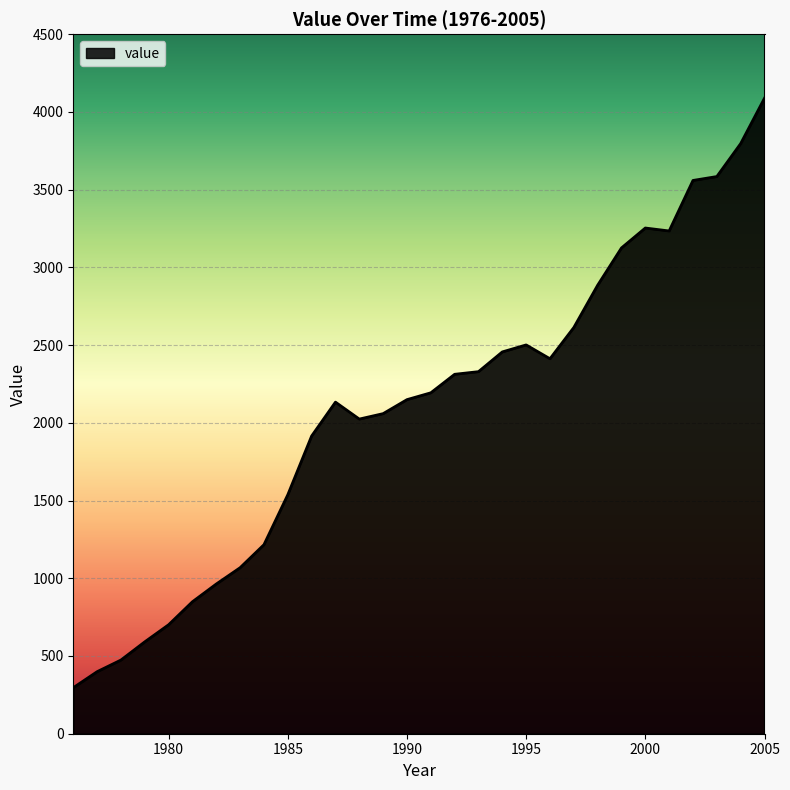

What is the maximum value shown in the chart?

4088